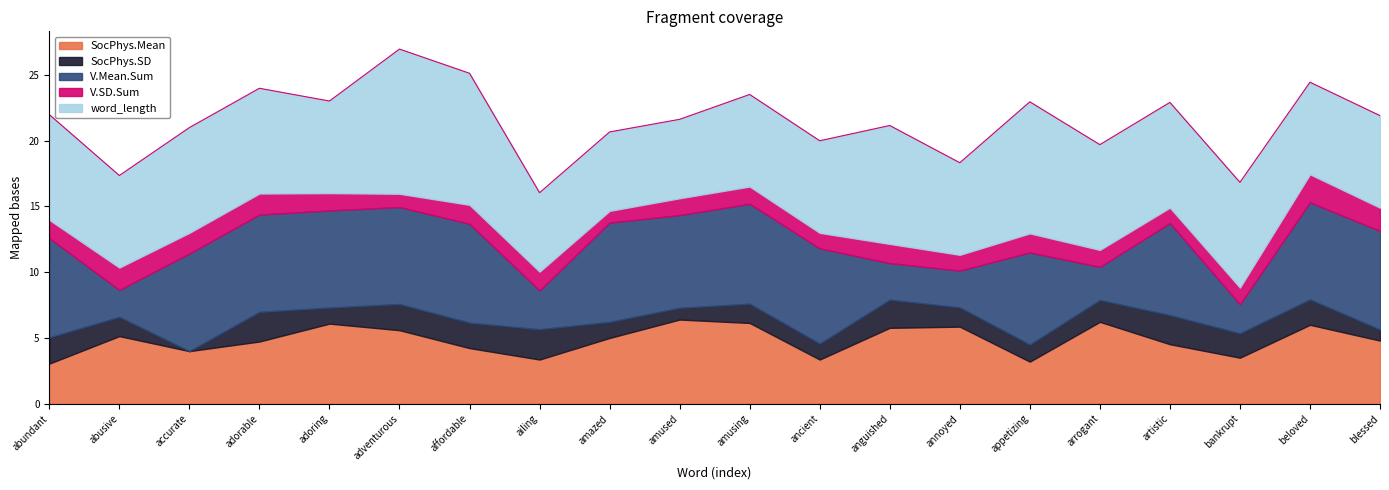

Reading left to right, list all the values displayed in this chart.

SocPhys.Mean: 3.0	5.1	4.0	4.7	6.1	5.6	4.2	3.4	5.0	6.4	6.1	3.4	5.8	5.9	3.2	6.2	4.5	3.5	6.0	4.8
SocPhys.SD: 2.0	1.5	0.0	2.2	1.2	2.0	1.9	2.3	1.2	0.9	1.5	1.2	2.1	1.5	1.3	1.7	2.2	1.9	1.9	0.8
V.Mean.Sum: 7.5	2.0	7.4	7.4	7.4	7.4	7.5	3.0	7.5	7.0	7.6	7.2	2.8	2.8	7.0	2.5	7.0	2.2	7.4	7.5
V.SD.Sum: 1.4	1.7	1.6	1.6	1.3	1.0	1.4	1.4	0.9	1.3	1.3	1.2	1.5	1.2	1.4	1.3	1.2	1.3	2.1	1.8
word_length: 8.0	7.0	8.0	8.0	7.0	11.0	10.0	6.0	6.0	6.0	7.0	7.0	9.0	7.0	10.0	8.0	8.0	8.0	7.0	7.0